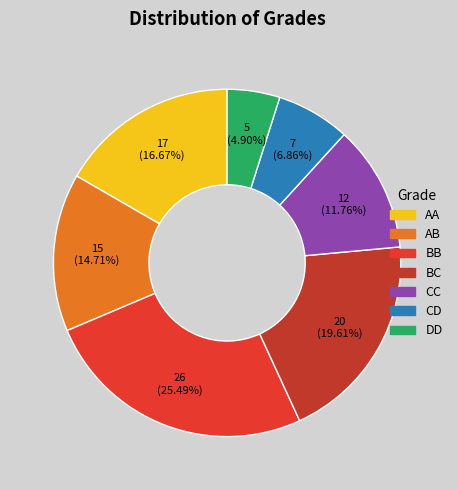

Is there any slice that represents more than half of the pie?

No